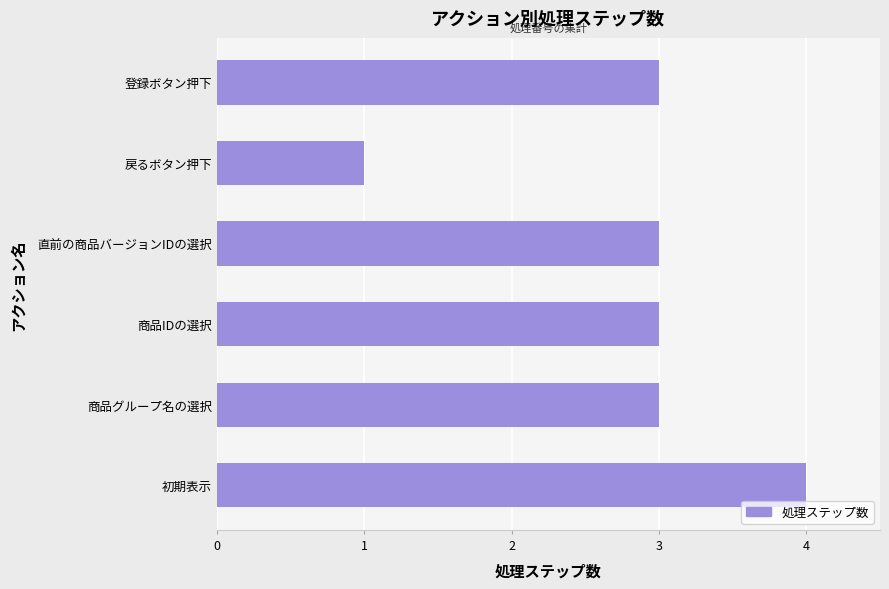

Approximately how many times larger is the value at 商品IDの選択 compared to 商品グループ名の選択?

1.0